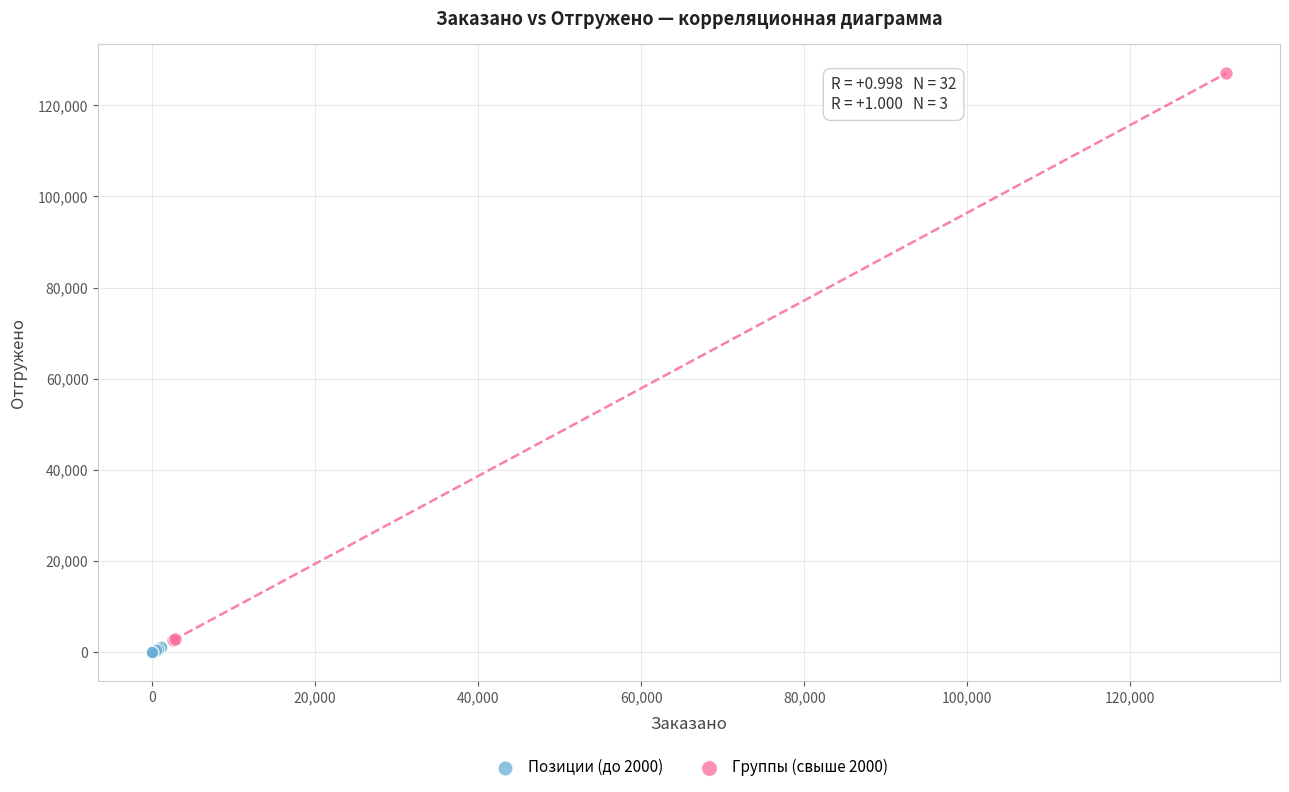

Which series reaches the maximum Y coordinate?

Группы (свыше 2000)